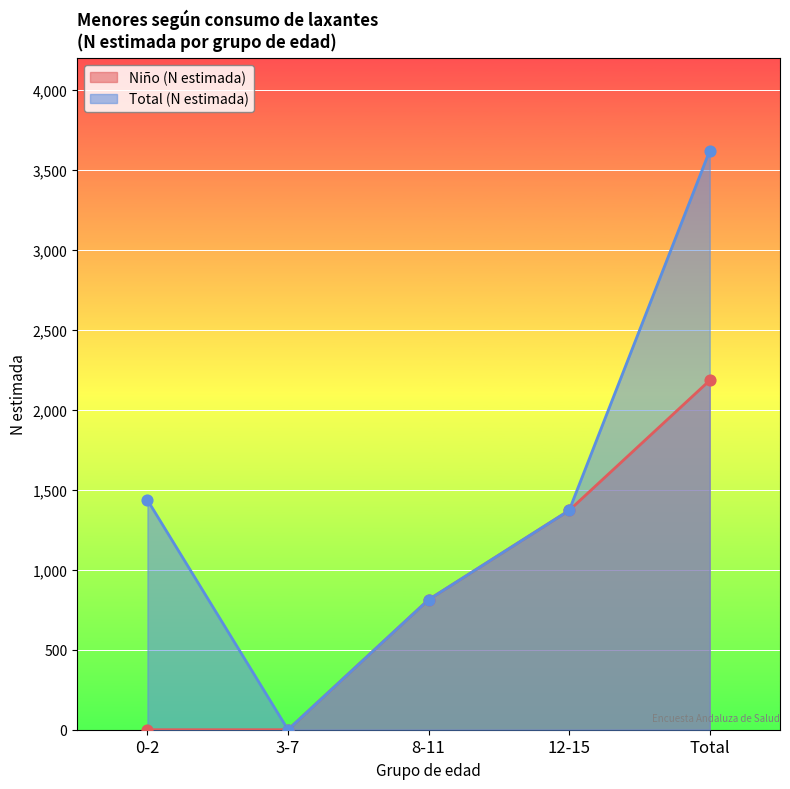

What are all the series names shown in the legend?

Niño (N estimada), Total (N estimada)